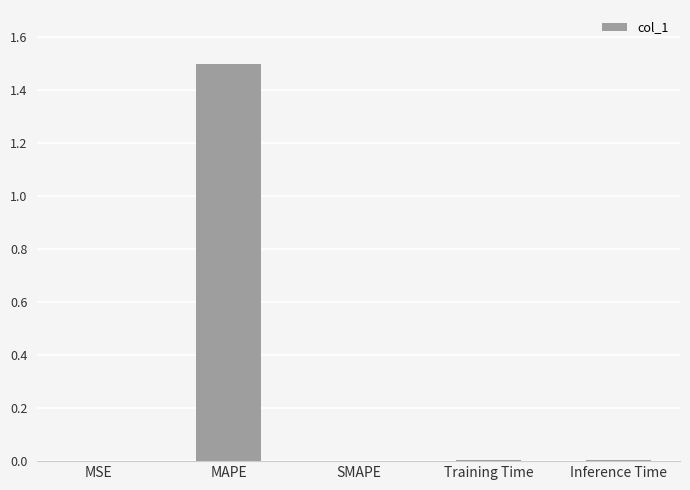

Is it true that the value at MSE is 0.0?

True